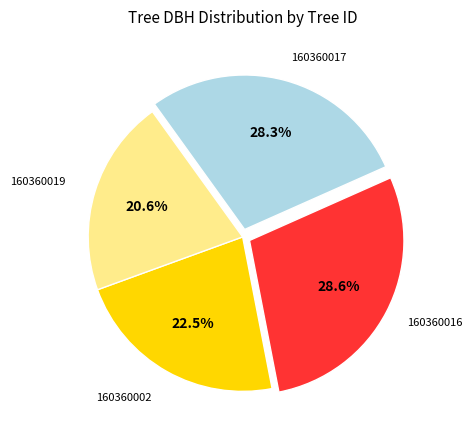

Is there any slice that represents more than half of the pie?

No